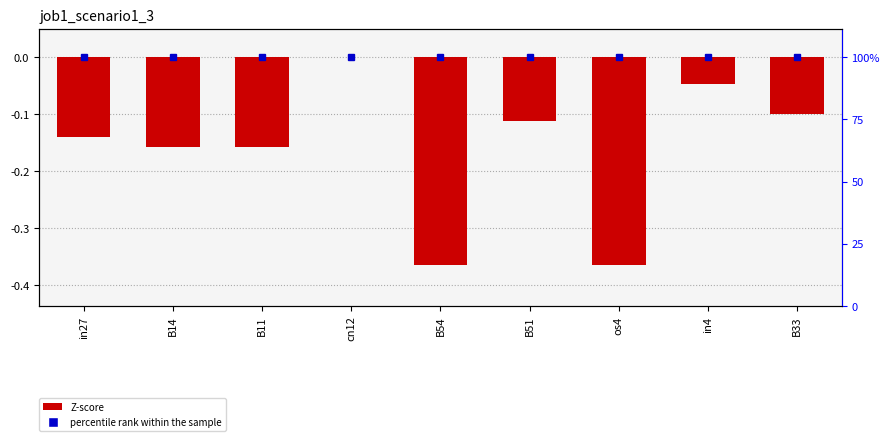

Which label corresponds to the smallest value in the chart?

B54